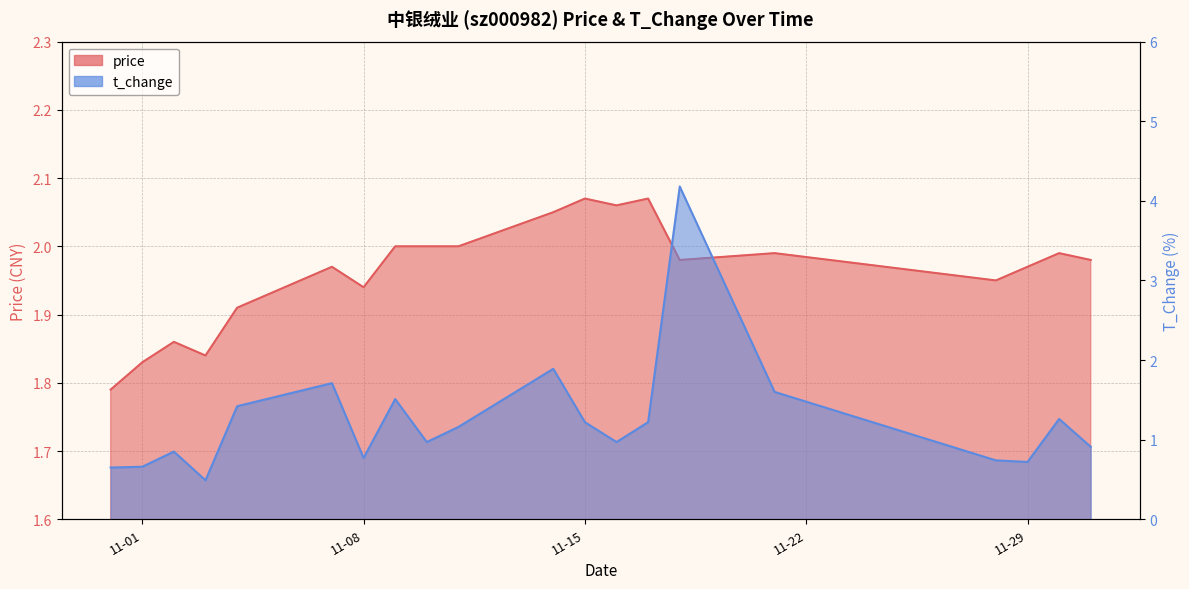

What are all the series names shown in the legend?

price, t_change